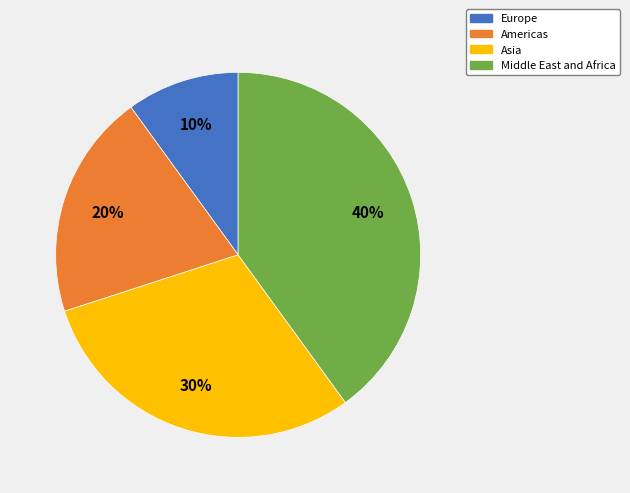

Count the number of slices in the pie.

4